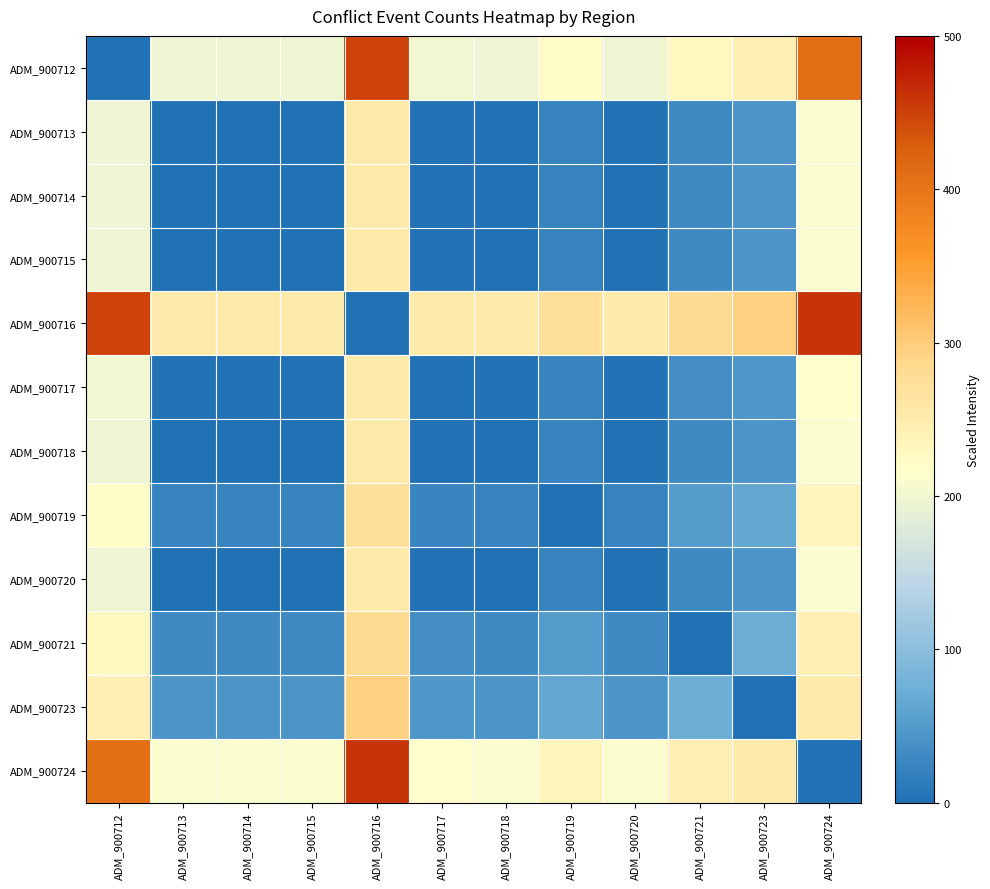

Between ADM_900717 and ADM_900721, which series saw the biggest shift?

ADM_900717